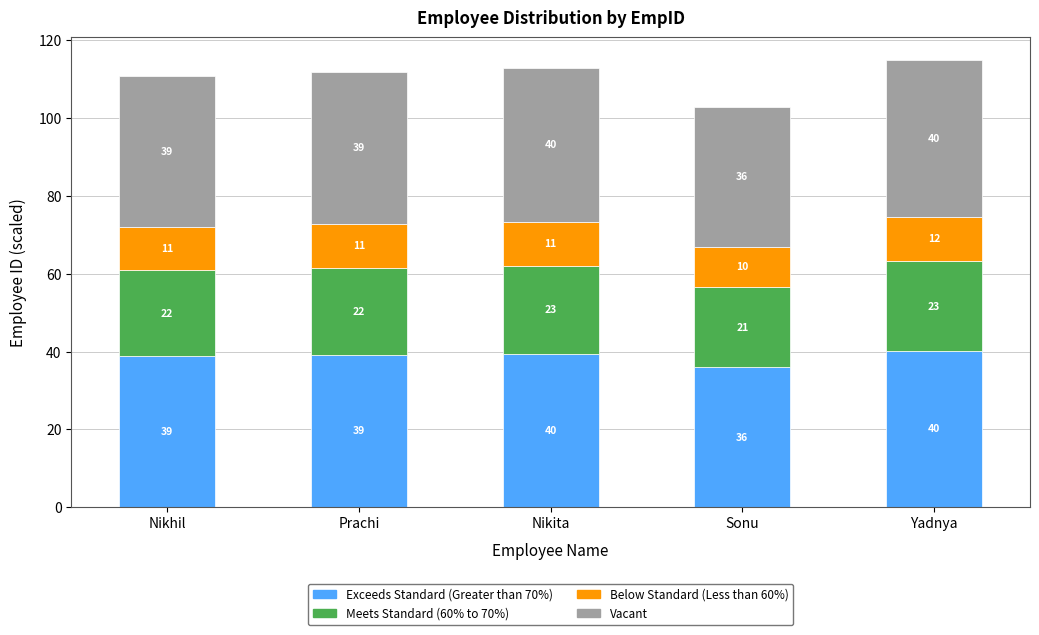

At Nikhil, list the series in order from largest to smallest.

Exceeds Standard (Greater than 70%), Vacant, Meets Standard (60% to 70%), Below Standard (Less than 60%)